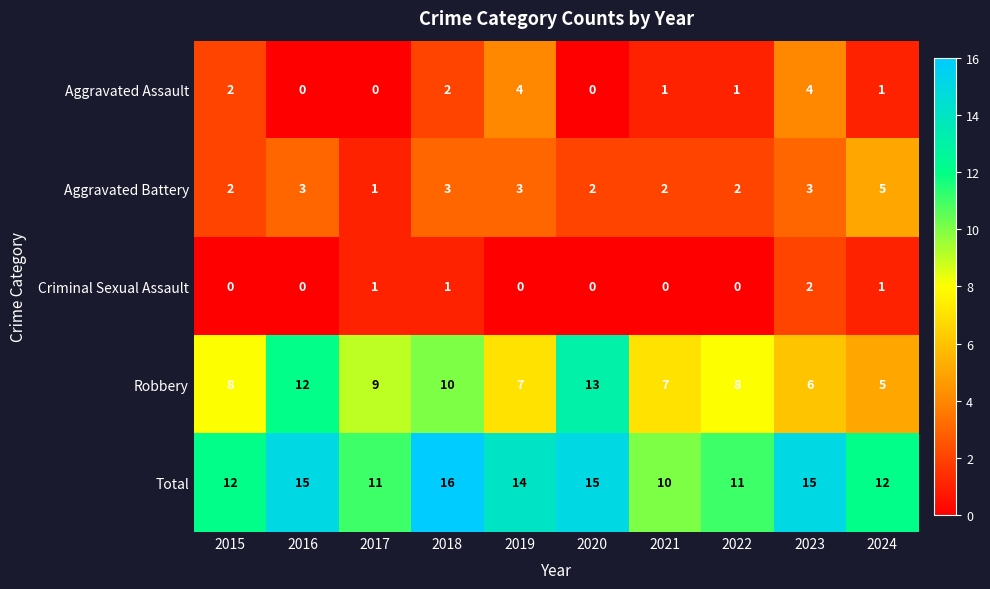

What is the spread (max minus min) of values at 2016?

15